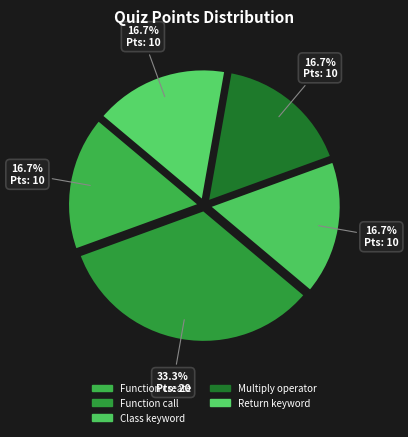

Which slice is the smallest?

Function create